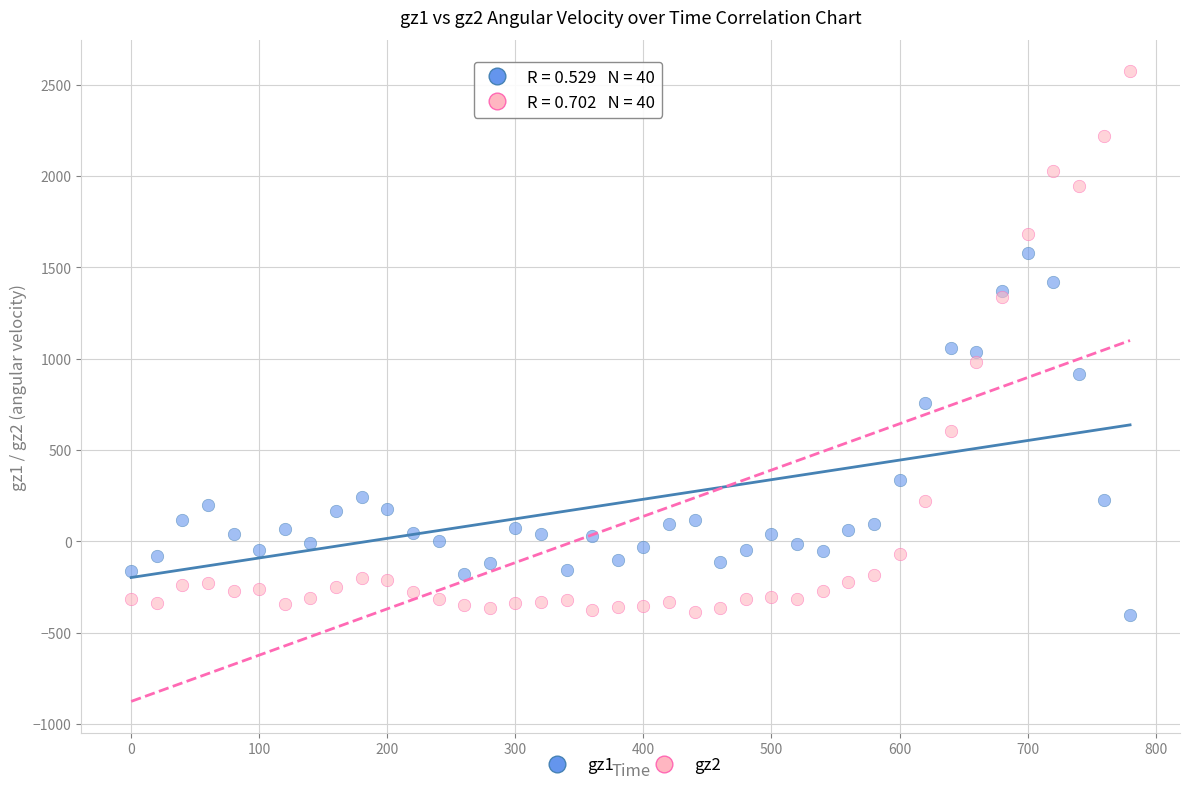

Which series reaches the maximum Y coordinate?

gz2